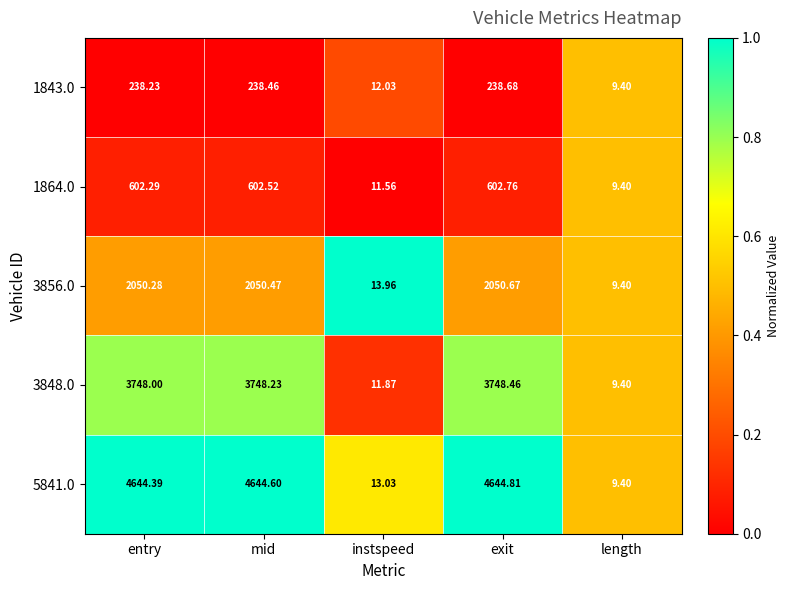

Which category has the highest value in the 3856.0 series?

exit